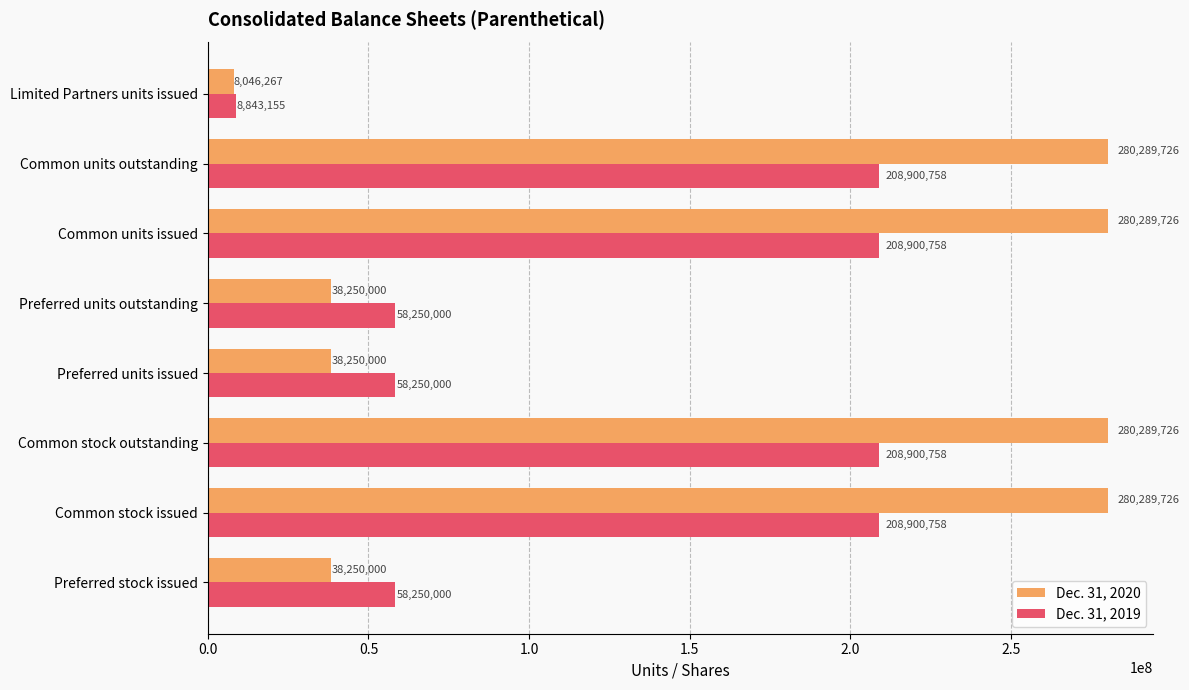

Which series has the widest spread of values?

Dec. 31, 2020